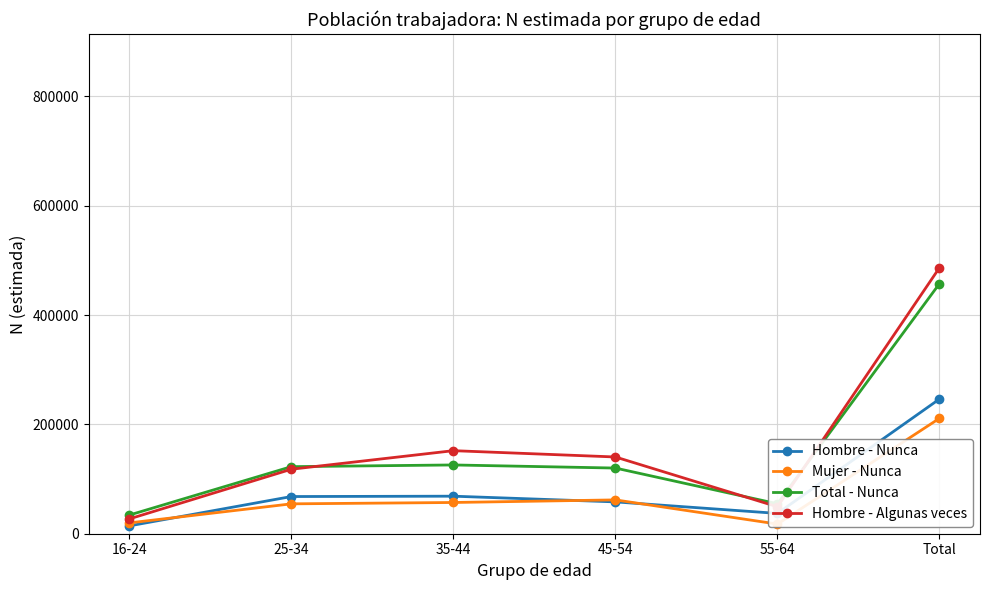

What is the label of the 5th point from the left?

55-64